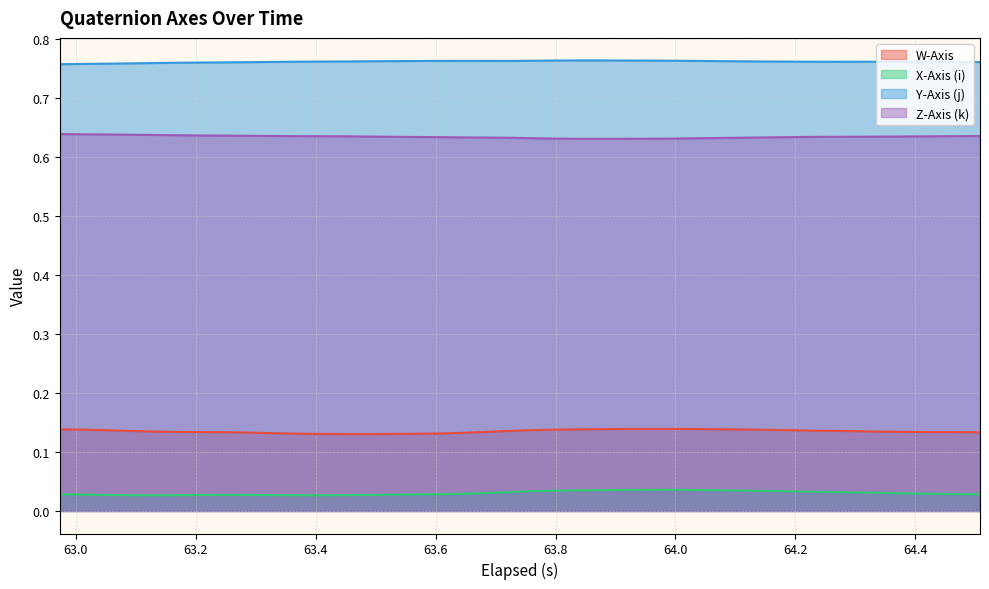

True or false: Z-Axis (k) and X-Axis (i) cross at least once.

False